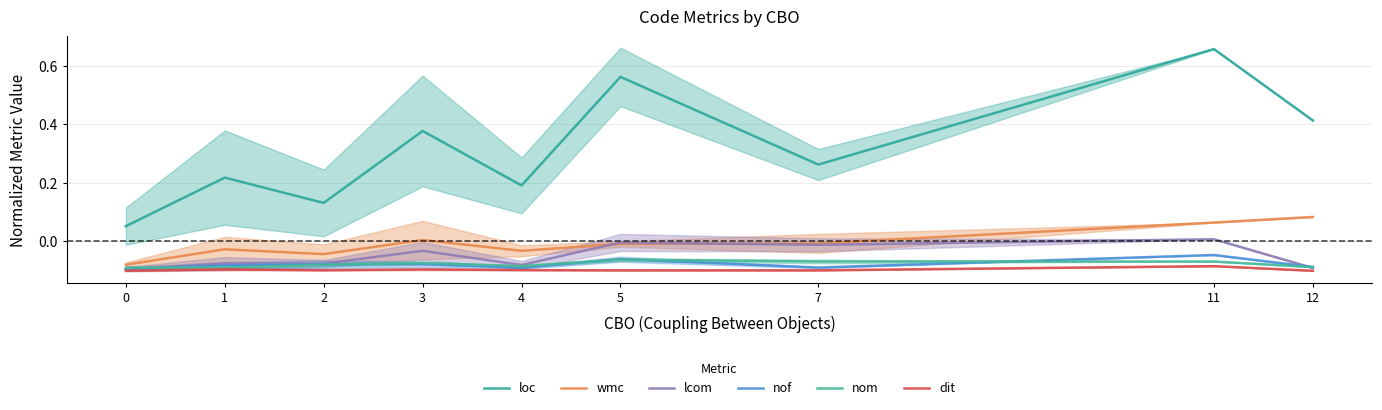

Is this an area chart (filled region under the line)?

No